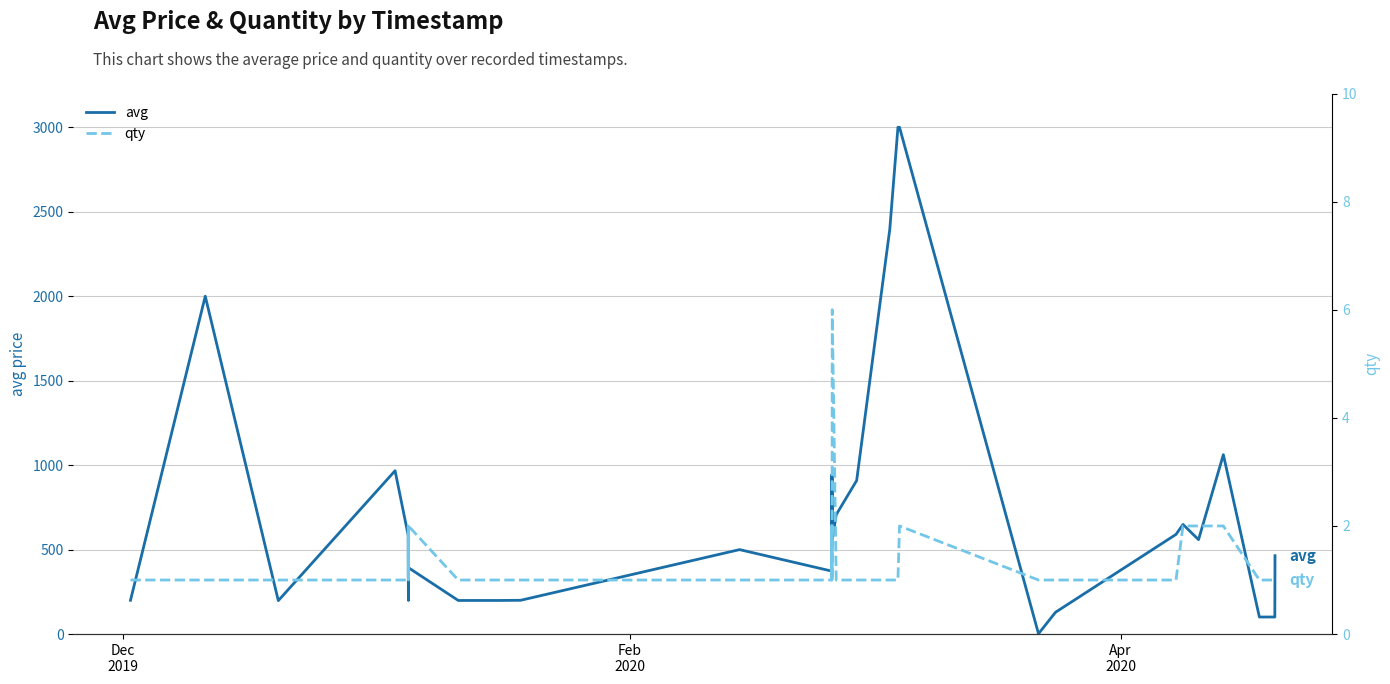

Which series has the widest spread of values?

avg